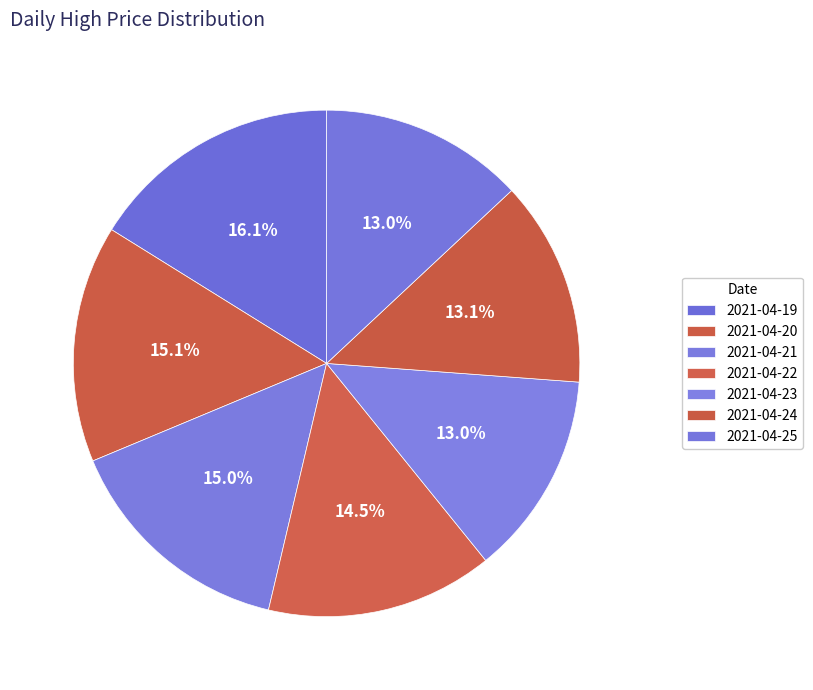

Does any single category account for the majority?

No